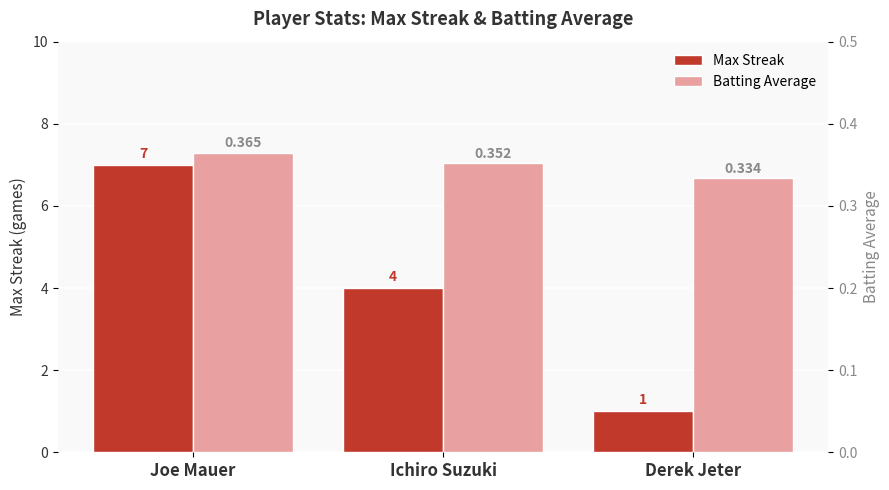

Which series changed the most between Joe Mauer and Derek Jeter?

Max Streak